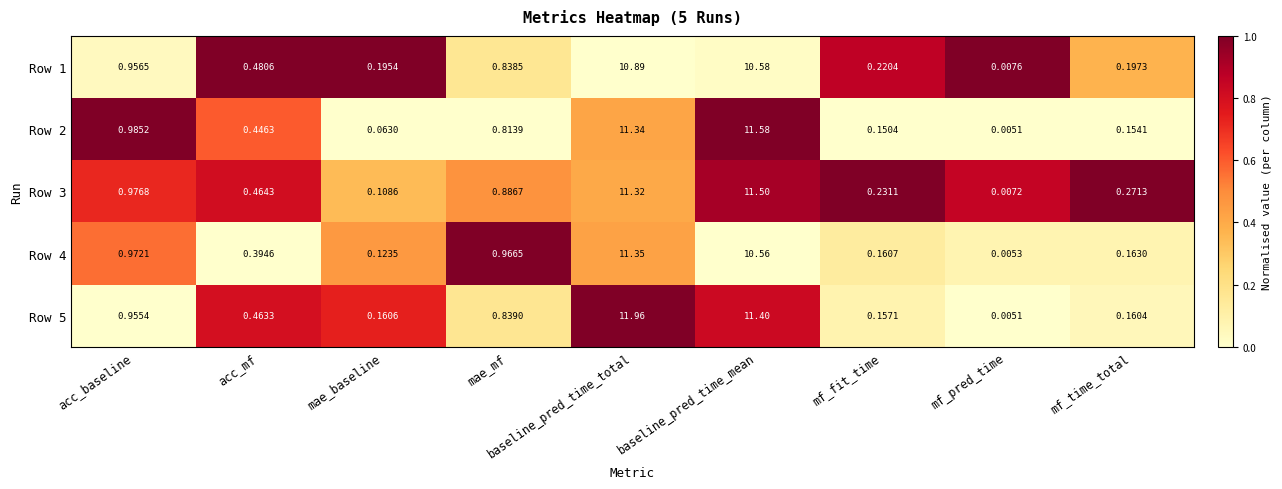

Where is Row 5 nearest to the value 5?

acc_baseline